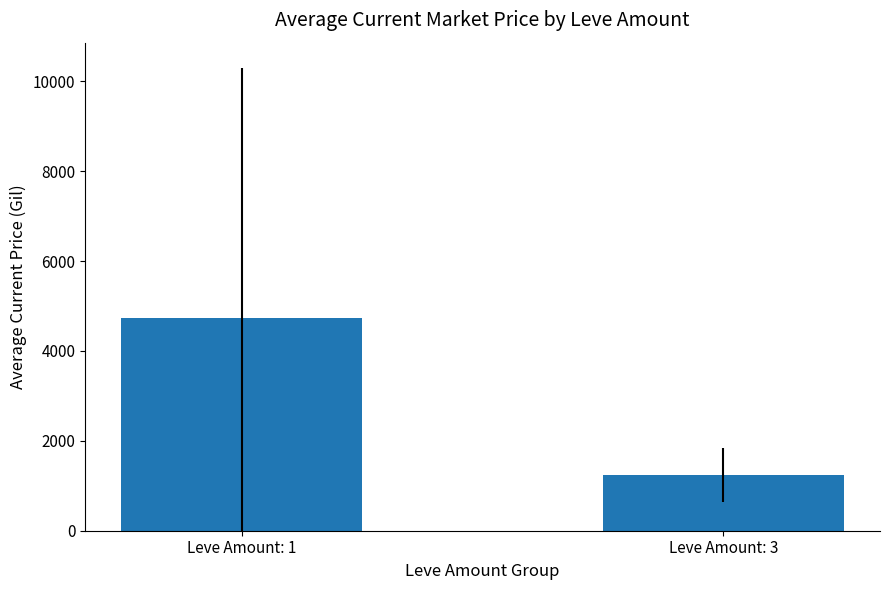

What is the smallest value displayed?

1245.5